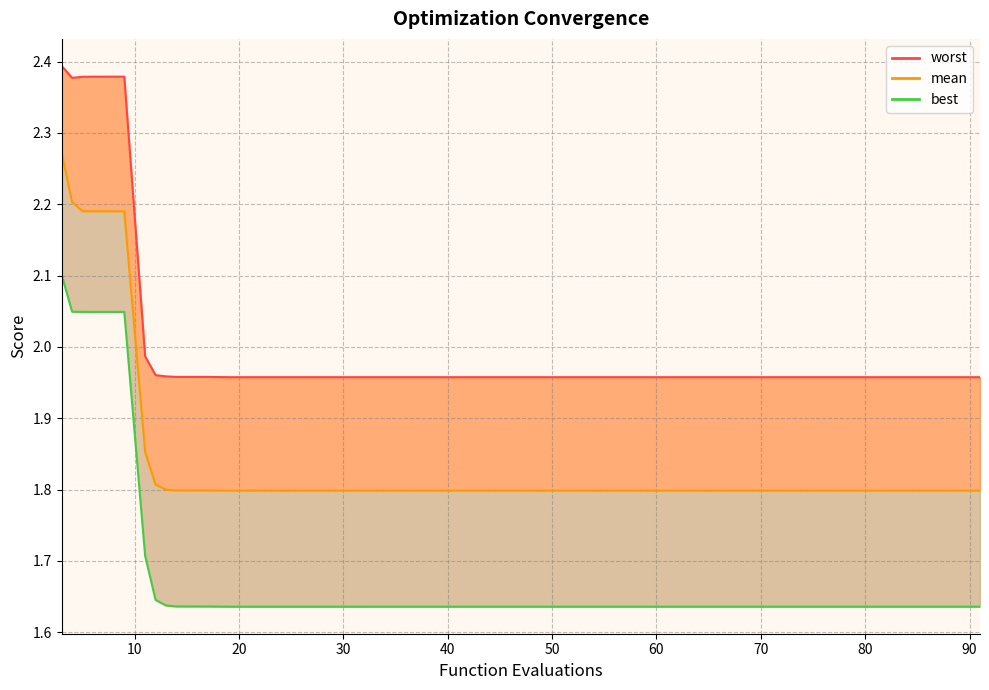

True or false: best has a value of 1.0 at 61.

False